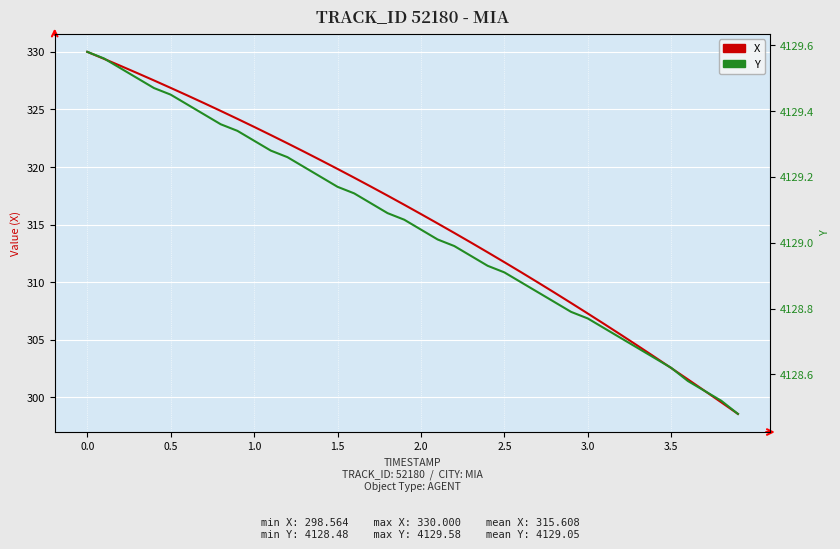

What is the value of the X point at the 8th from the left?

325.5